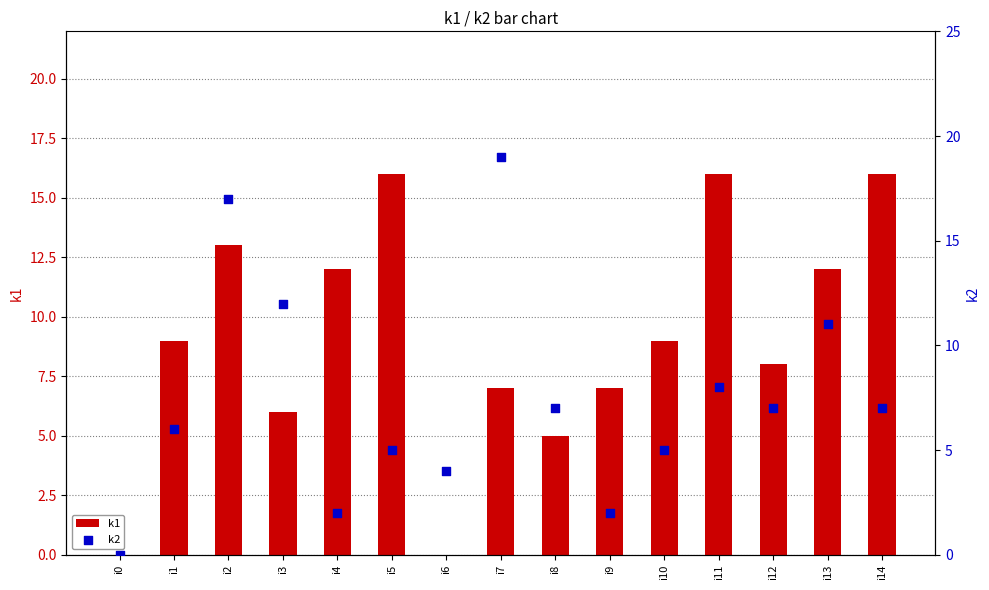

Is the value of k1 at i7 greater than the value of k2 at i5?

Yes